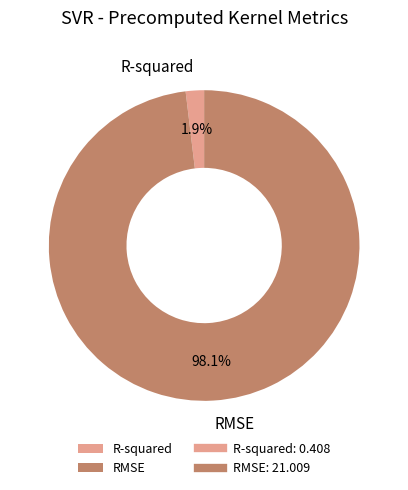

Is there a majority slice in this chart?

Yes